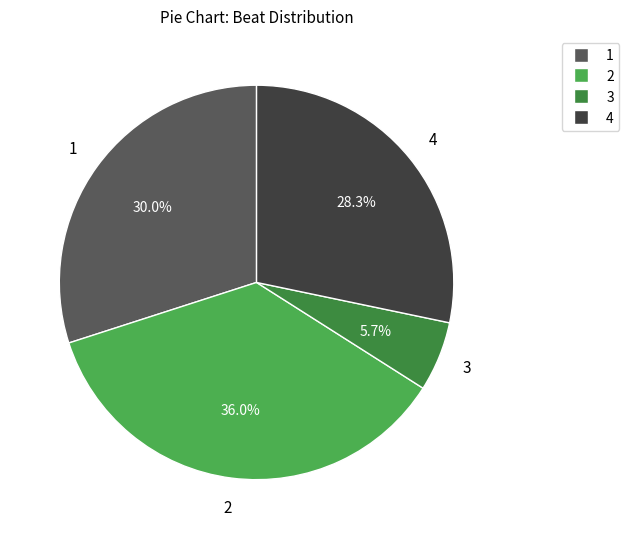

What percentage is the 4 slice, to the nearest percent?

28%